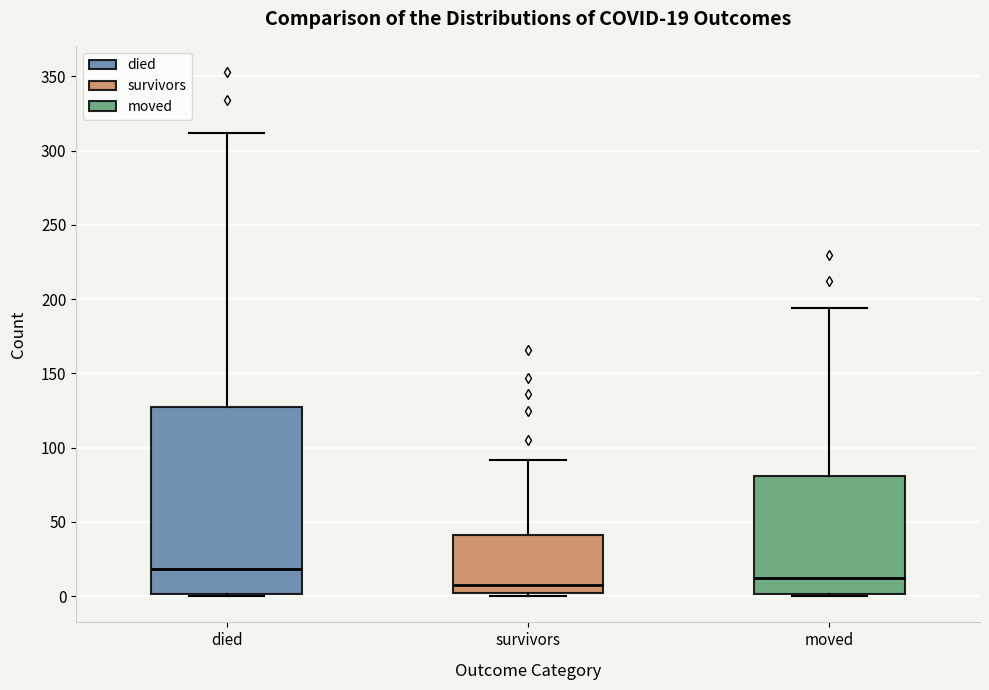

Which box has the lowest median line?

survivors